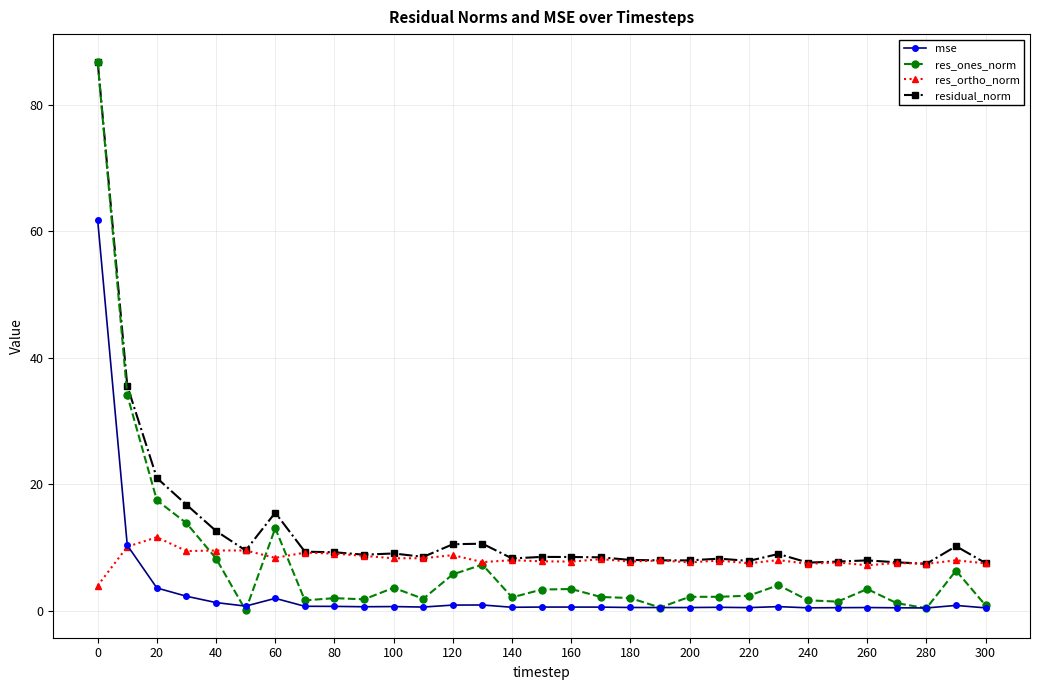

What is the value of the res_ortho_norm point at the 31st from the left?

7.5